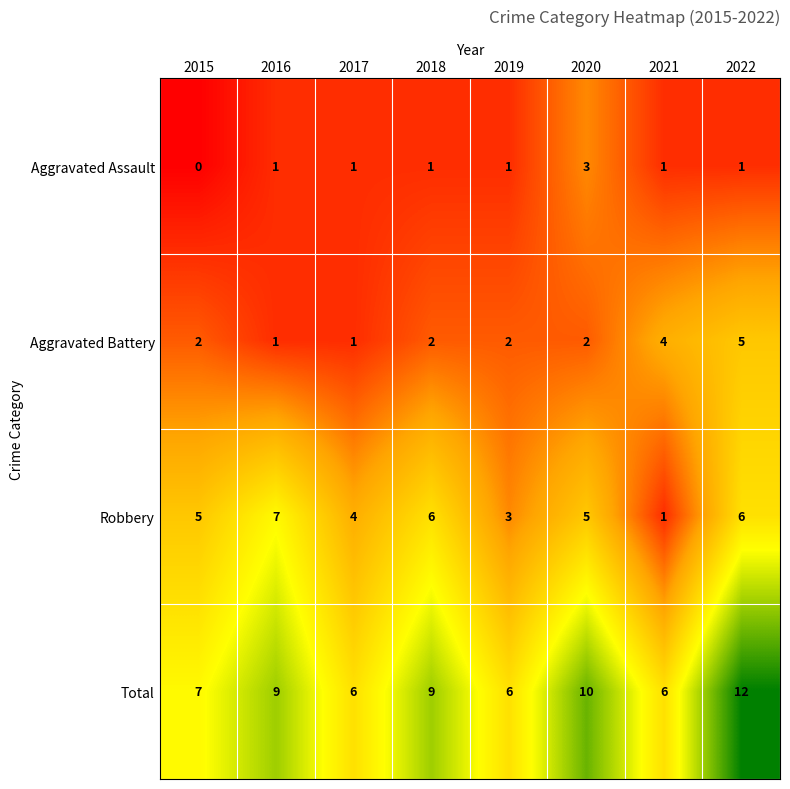

Which category has the lowest value across all series?

2015